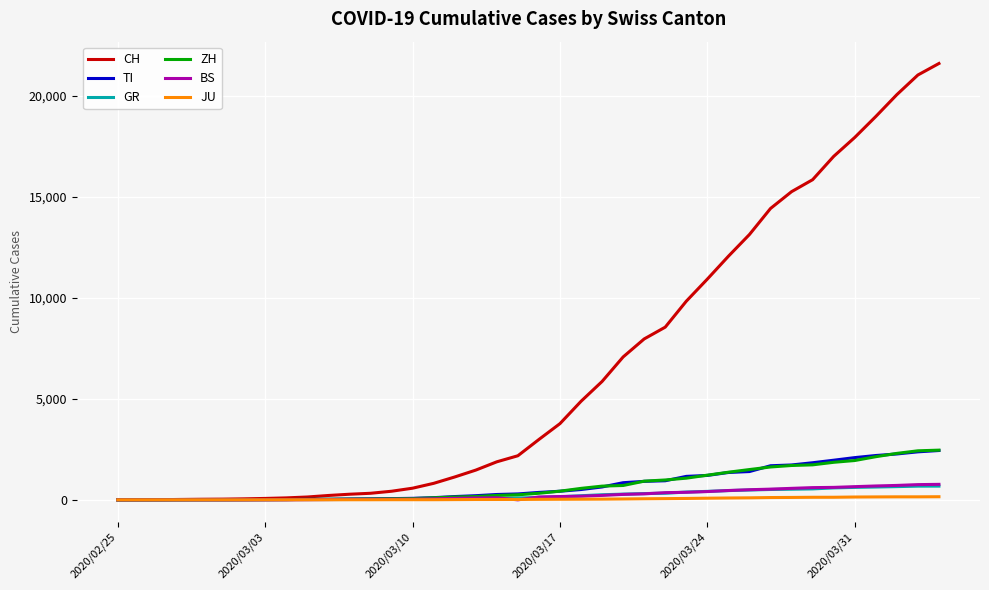

What is the greatest value displayed?

21605